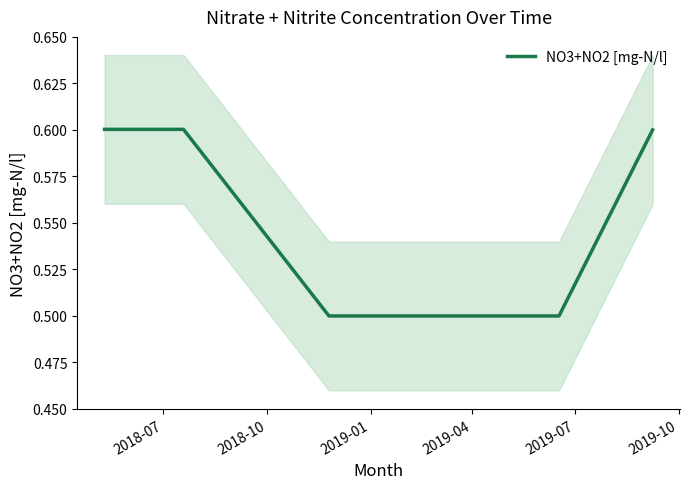

What is the minimum value for NO3+NO2 [mg-N/l]?

0.5